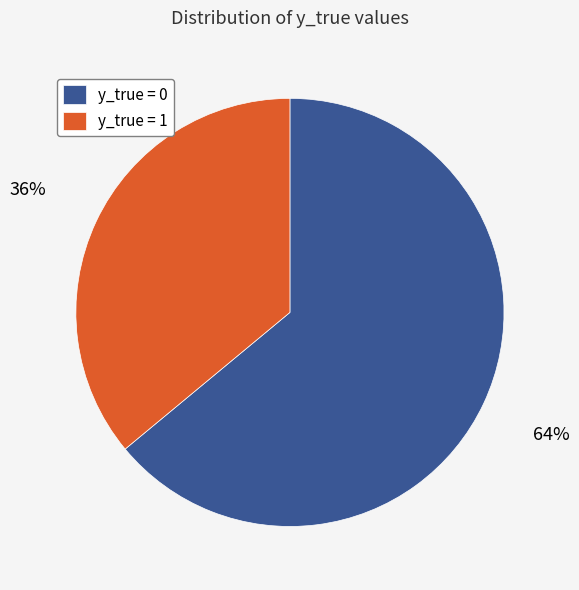

Which has a higher value, y_true = 1 or y_true = 0?

y_true = 0